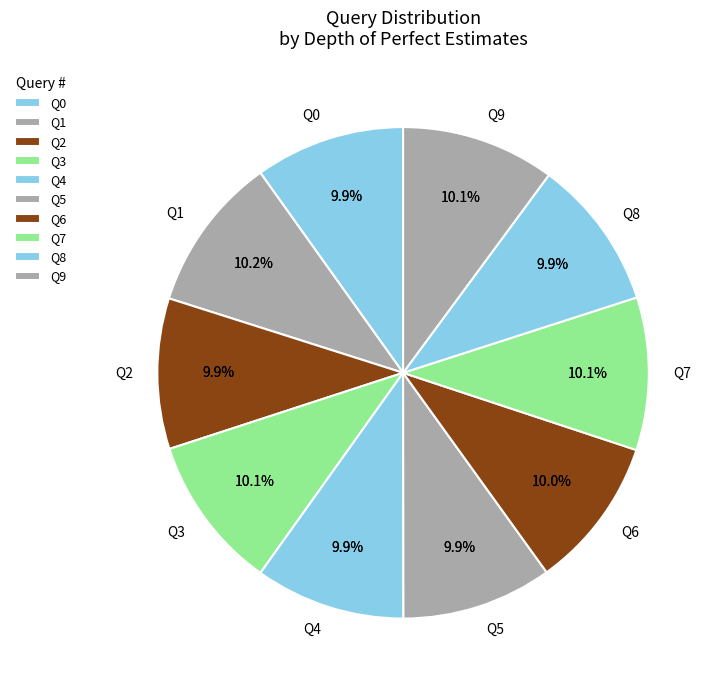

Is it true that 5 is 19% of the pie?

False